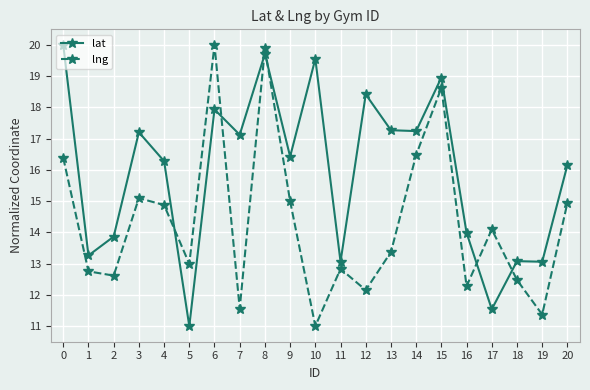

What is the value of the lat point at the 6th from the left?

11.0